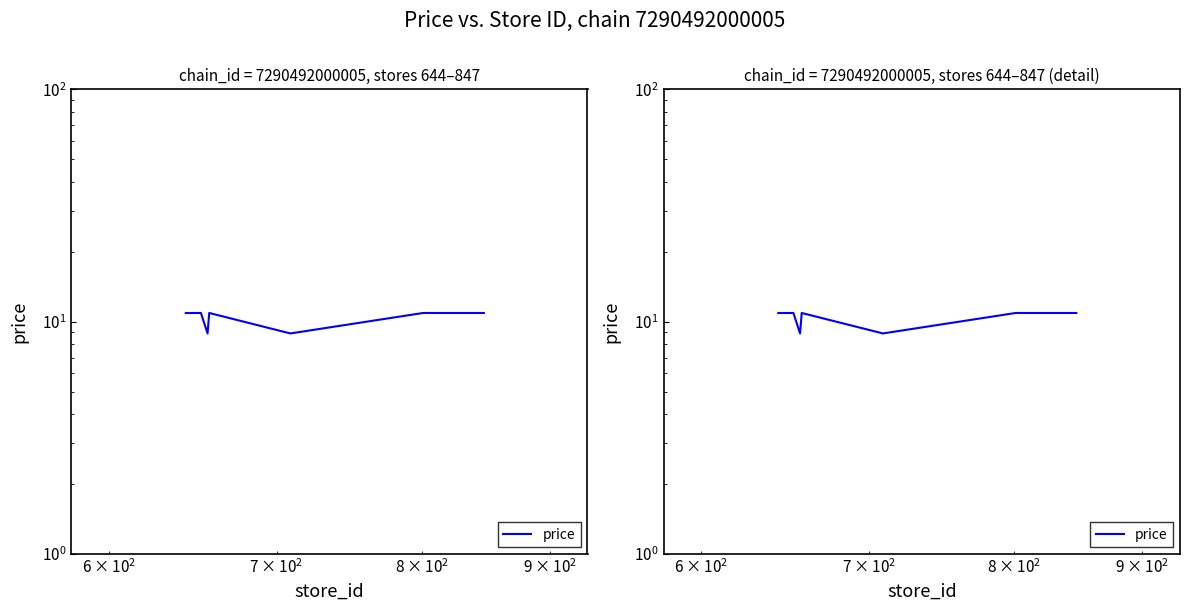

How many points are higher than both their immediate neighbors (excluding endpoints)?

1